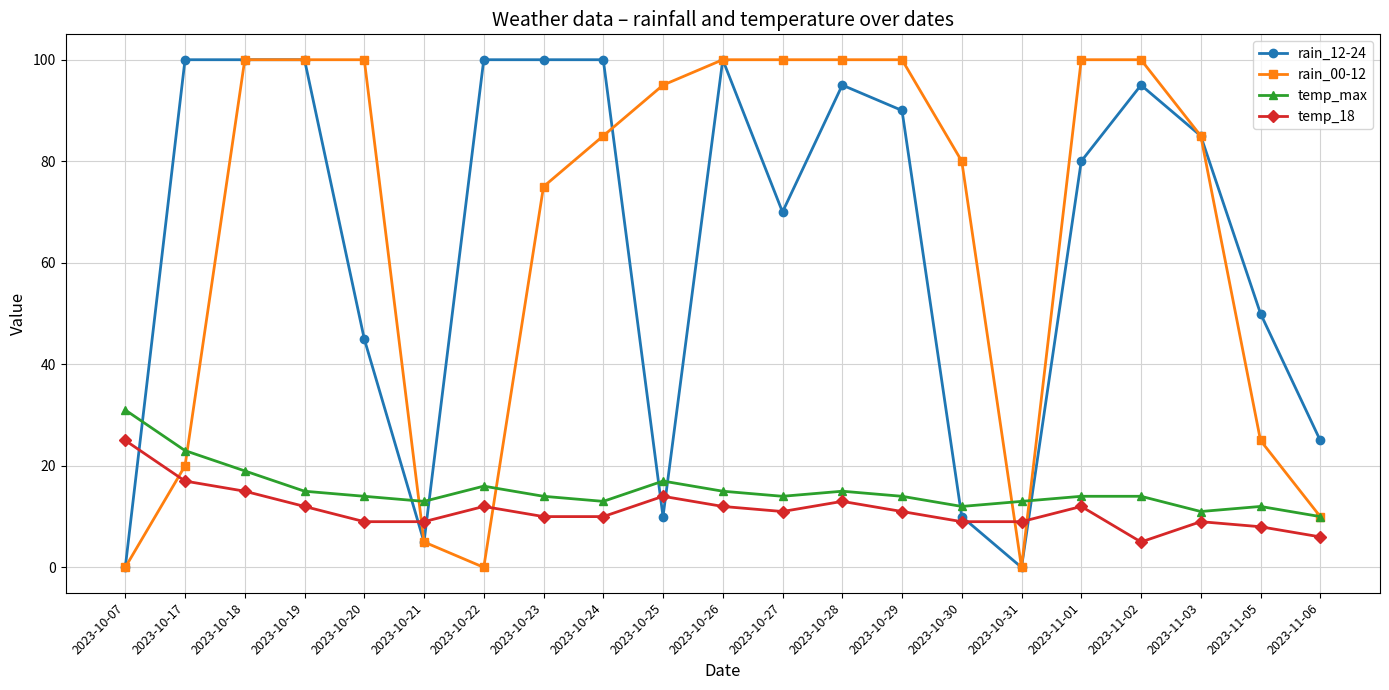

What is the spread (max minus min) of values at 2023-10-22?

100